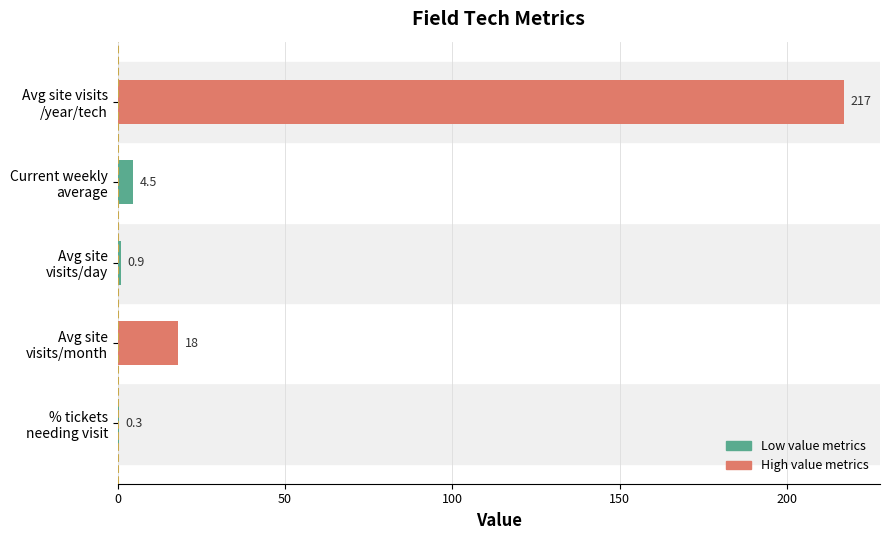

What is the sum of all values?

240.7